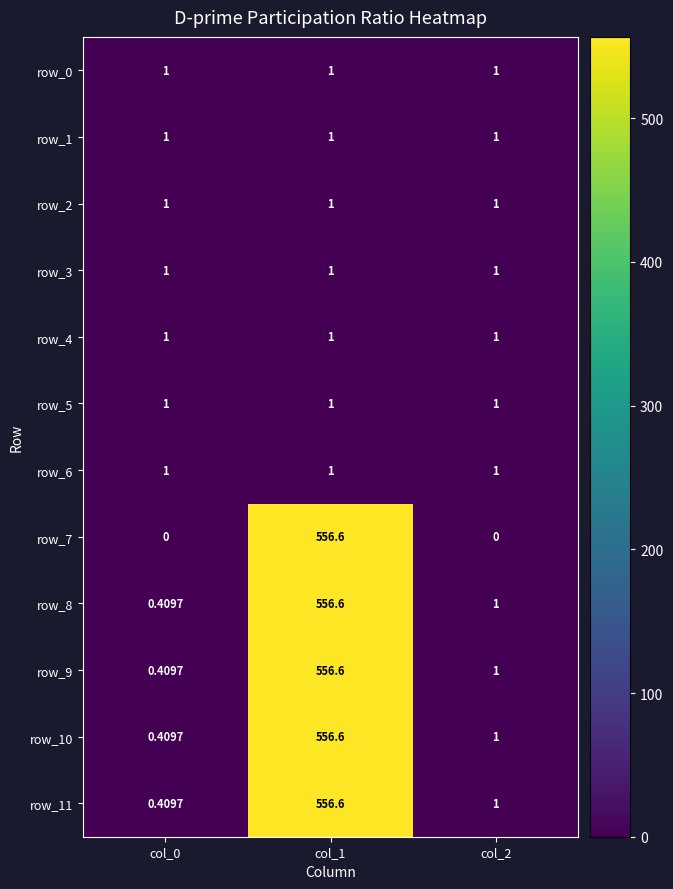

Is the value of row_11 at col_1 greater than the value of row_3 at col_2?

Yes